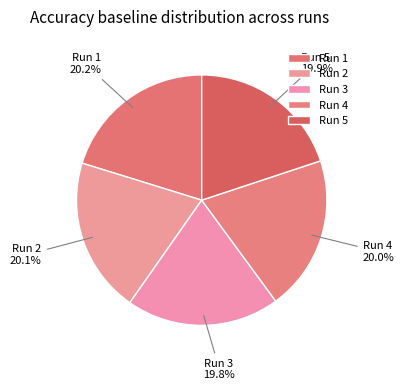

To the nearest percent, what is the average slice percentage?

20%